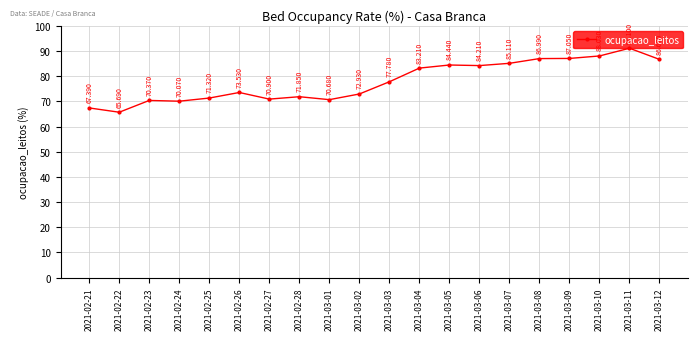

The value at 2021-02-22 is 109.6. True or false?

False